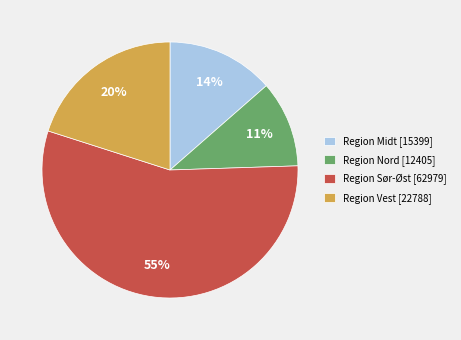

What is the ratio of the value at Region Vest to the value at Region Sør-Øst?

0.4